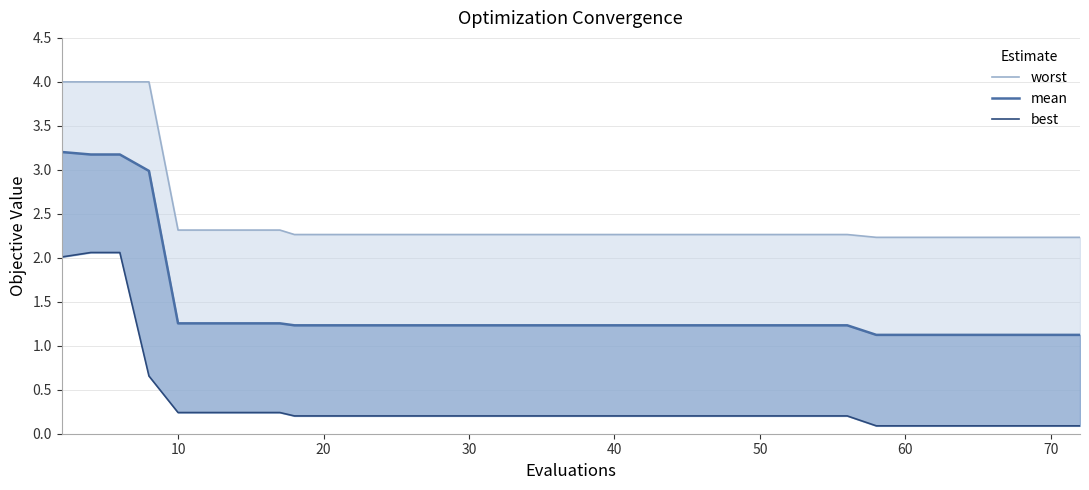

What is the spread (max minus min) of values at 50?

2.1